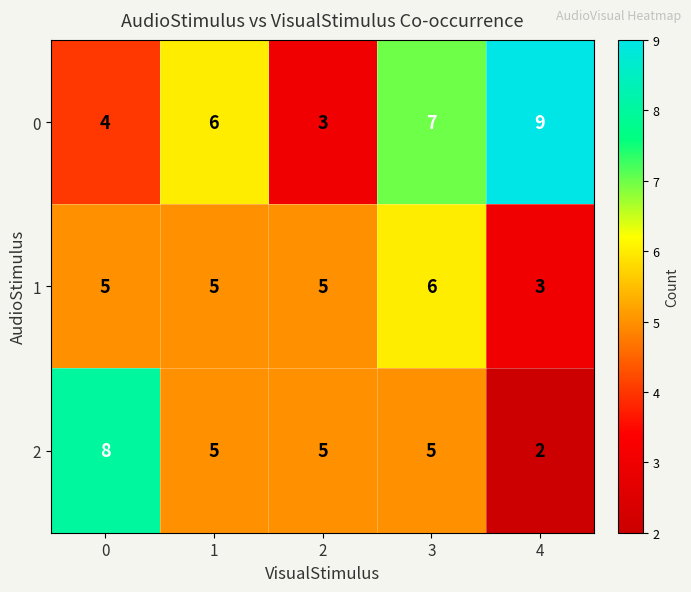

What is the average value of the 1 series?

5